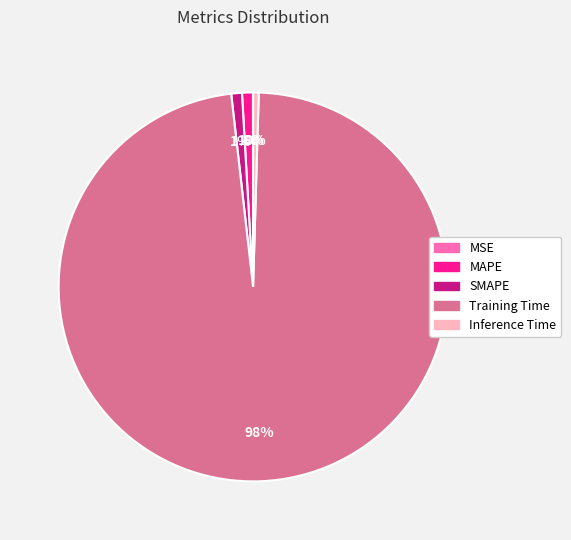

Combined, do Training Time and Inference Time account for over 50%?

Yes